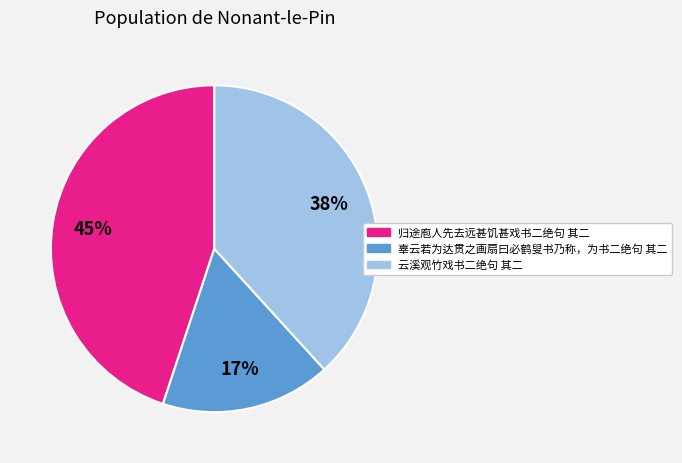

What is the ratio of the value at 辜云若为达贯之画扇曰必鹤叟书乃称，为书二绝句 其二 to the value at 云溪观竹戏书二绝句 其二?

0.4